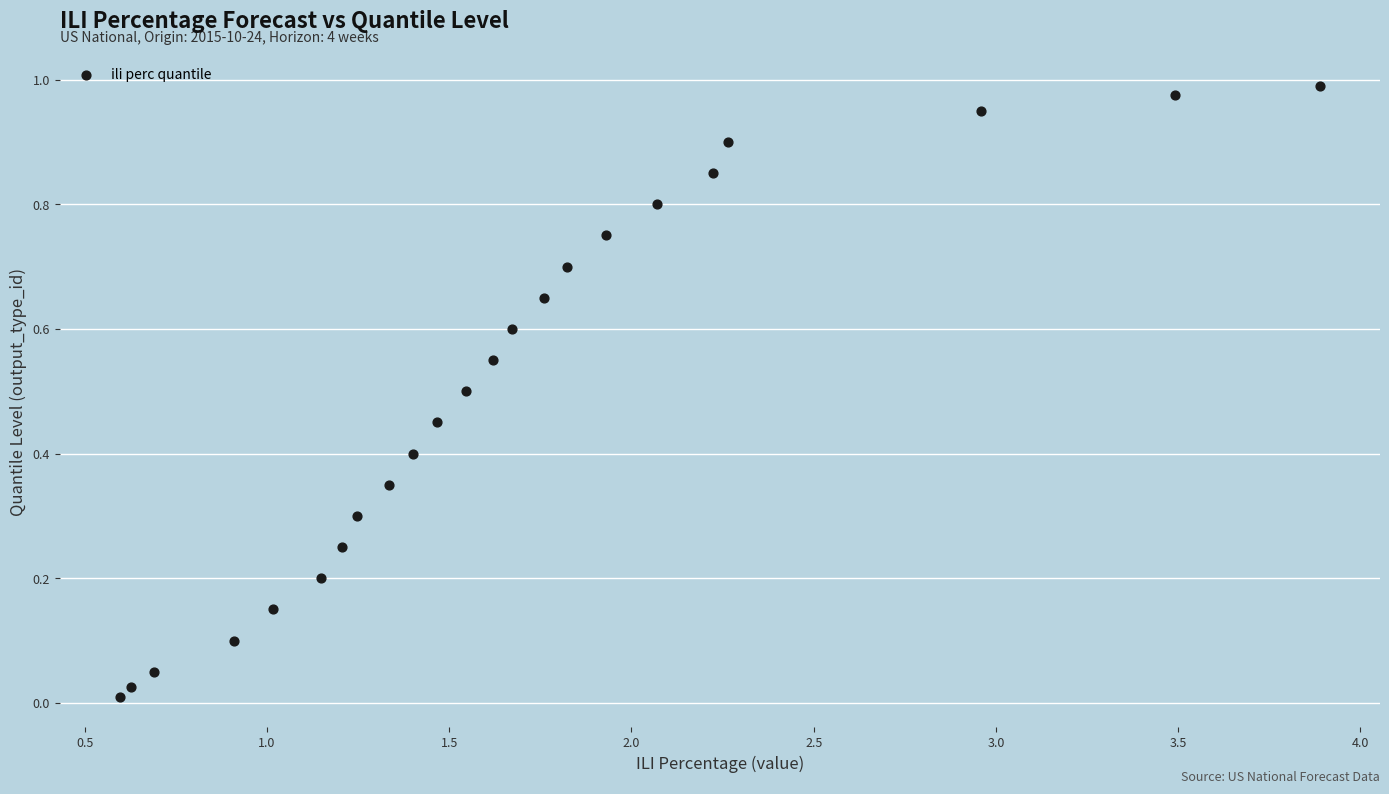

What is the range of X values (max minus min)?

3.3